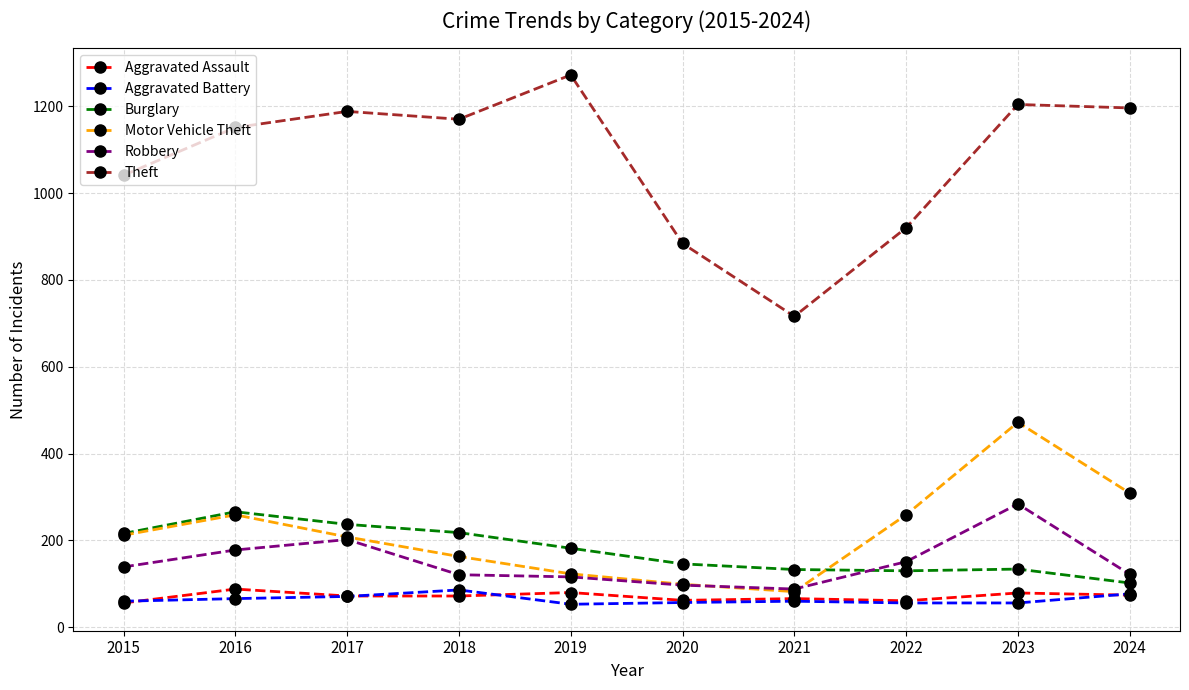

Which series changed the most between 2020 and 2023?

Motor Vehicle Theft